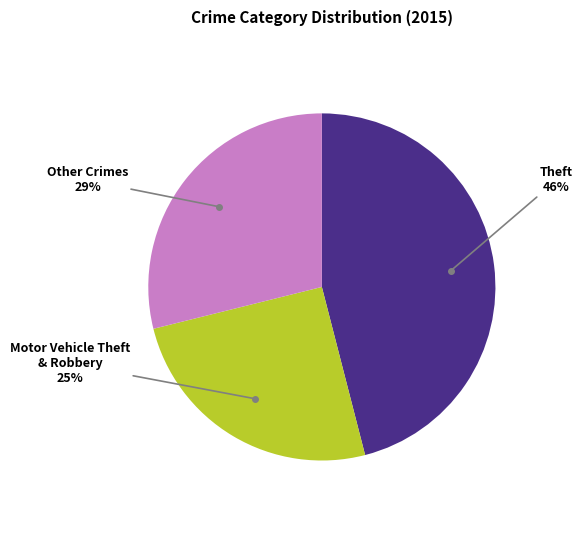

To the nearest percent, what is the difference between the largest and smallest slice percentages?

21%